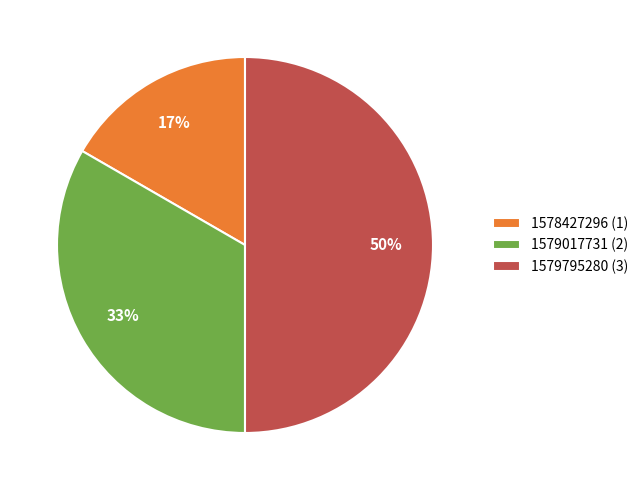

To the nearest percent, what is the difference between the largest and smallest slice percentages?

33%